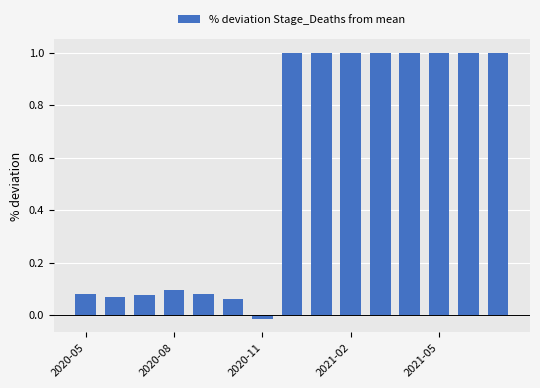

What is the difference between the maximum and second lowest values?

0.9